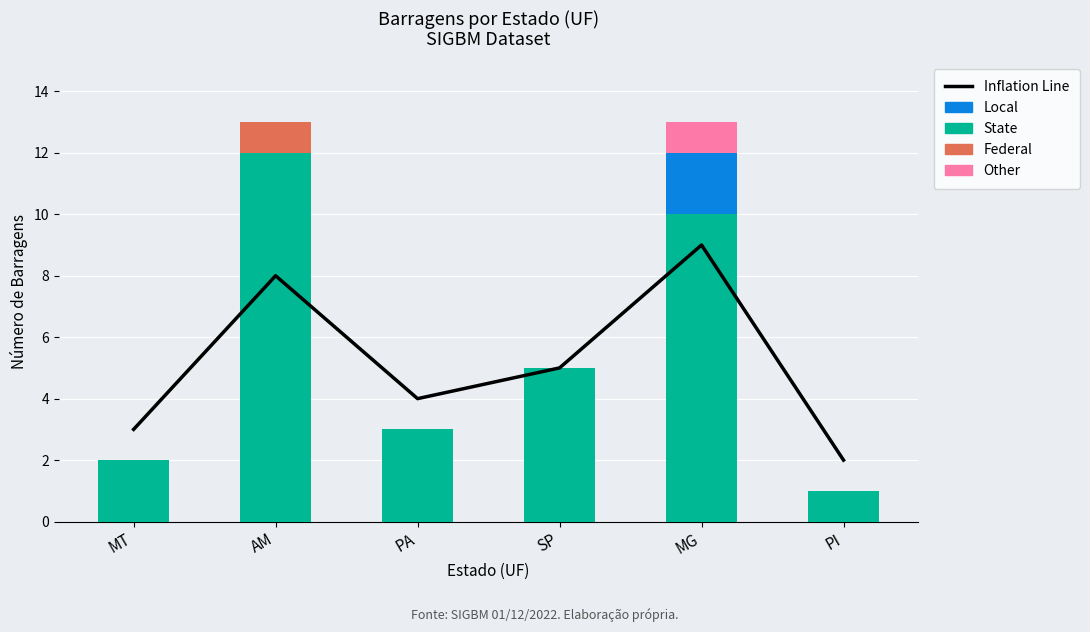

What is the sum of all State values?

33